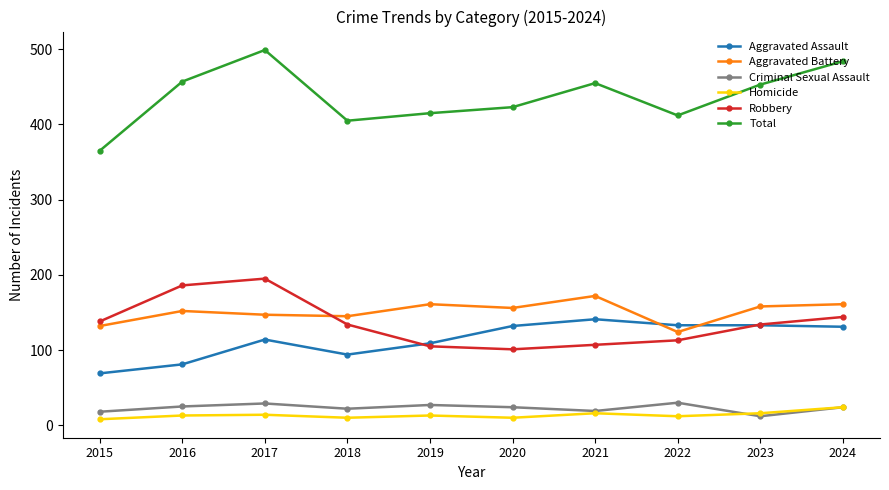

How many intersections are there between Robbery and Aggravated Assault?

2